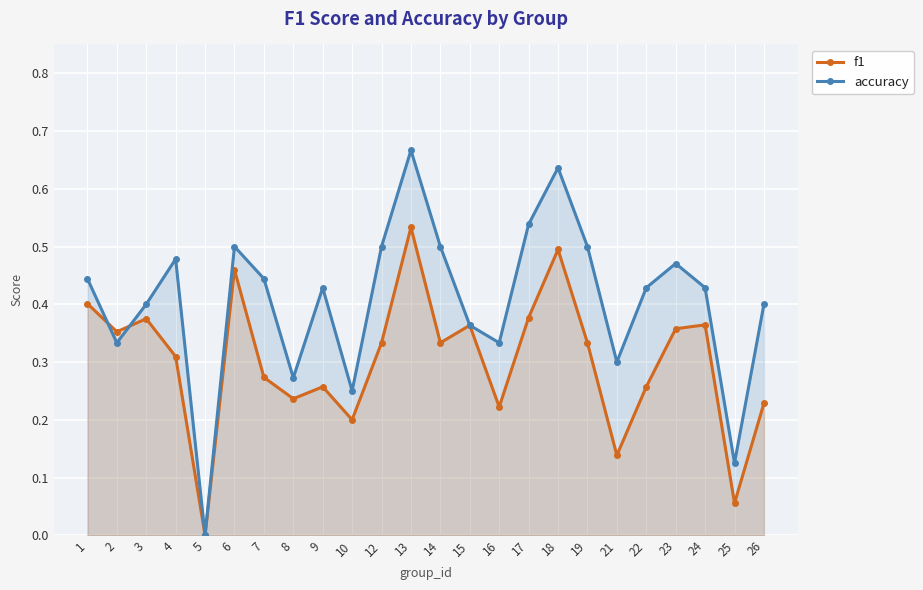

In f1, how many points are higher than both neighbors (excluding endpoints)?

7